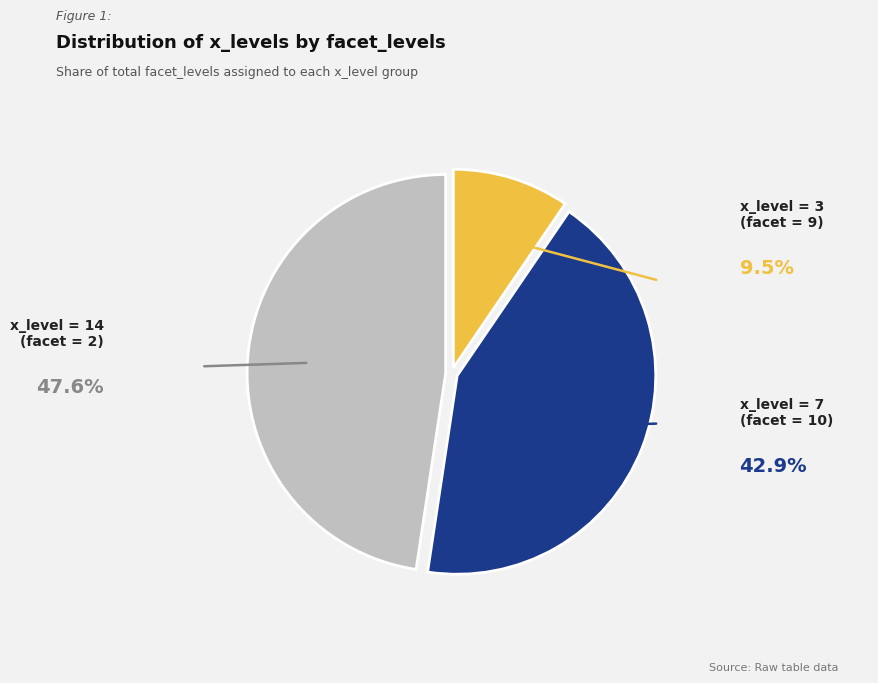

Is there any slice that represents more than half of the pie?

No